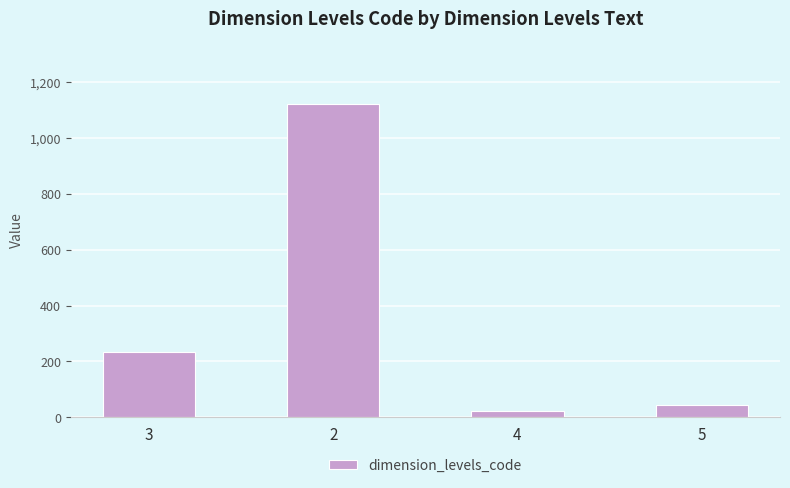

Does the chart contain any negative values?

No